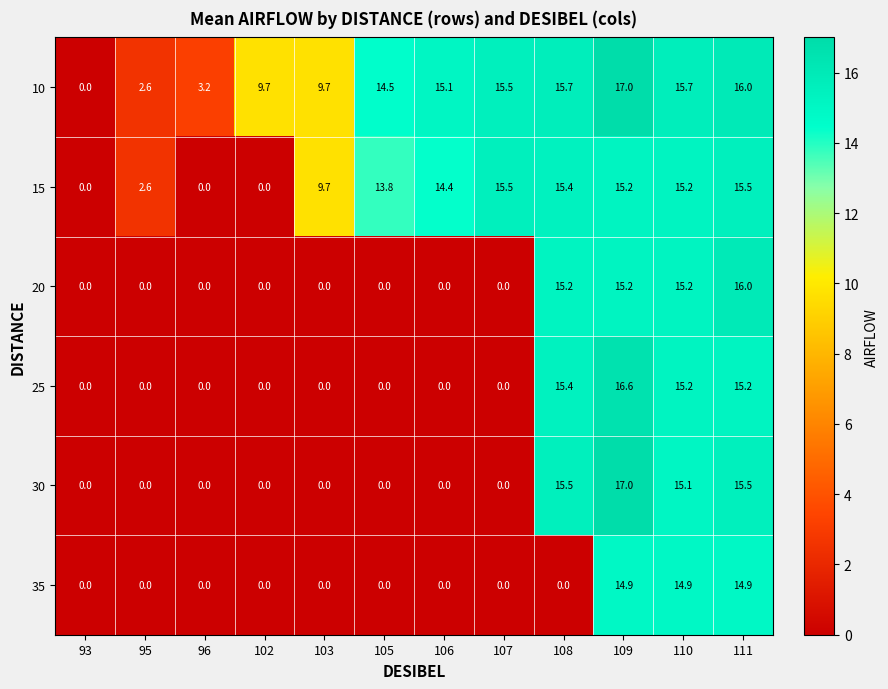

The 15 series shows 15.2 at 110. True or false?

True